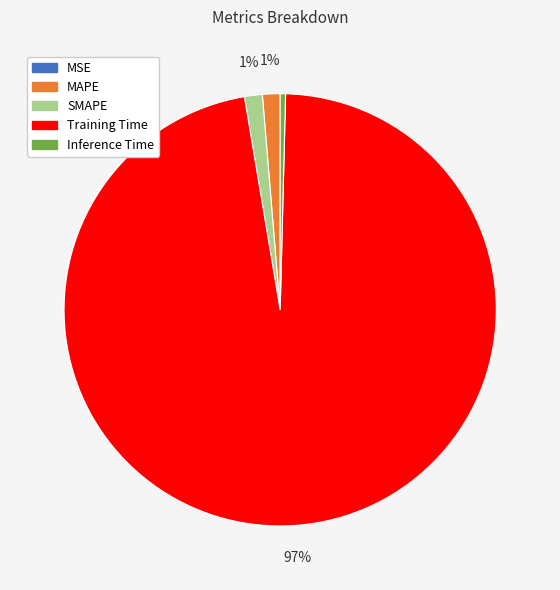

Is it true that MAPE is 1% of the pie?

True